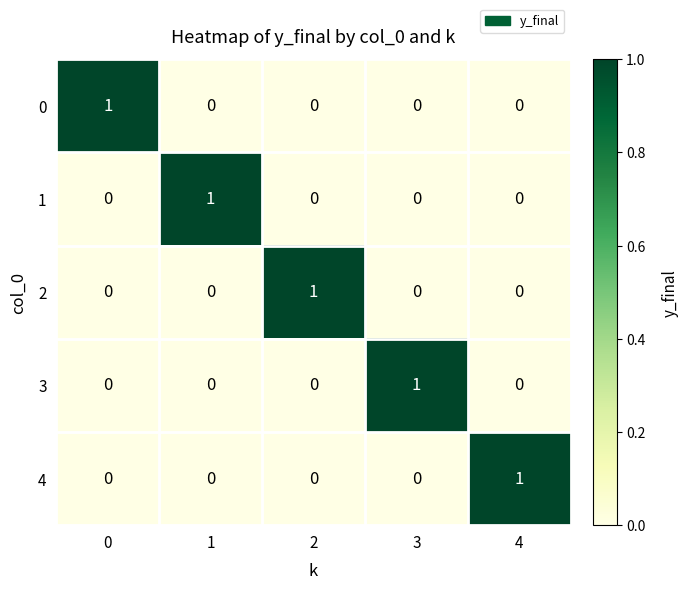

Is it true that 4 equals -1 at 1?

False